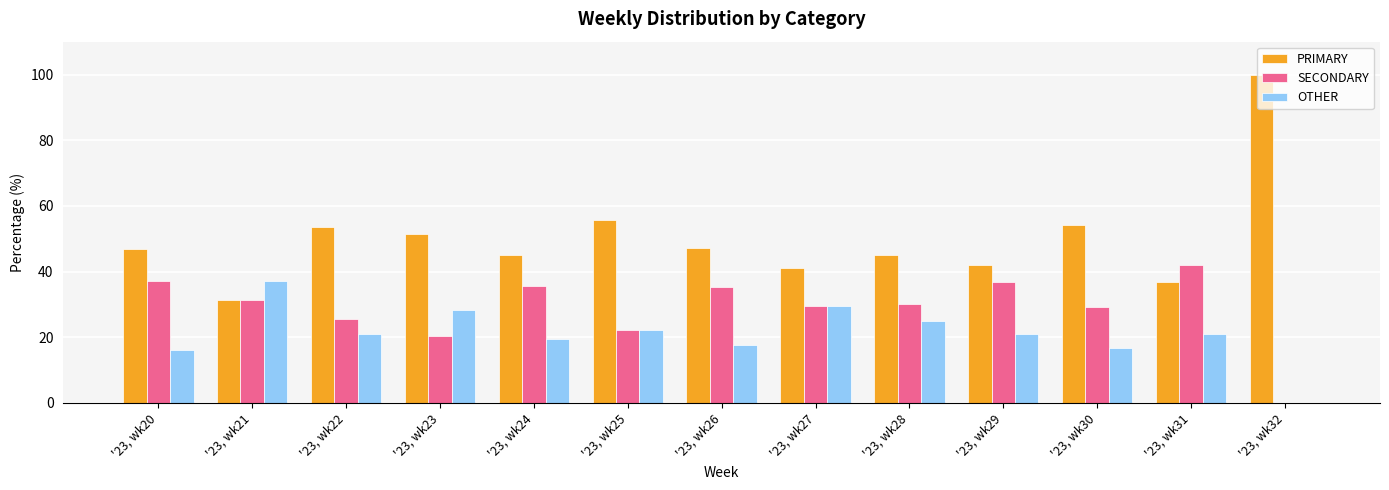

What is the sum of the SECONDARY values at '23, wk27 and '23, wk24?

64.9